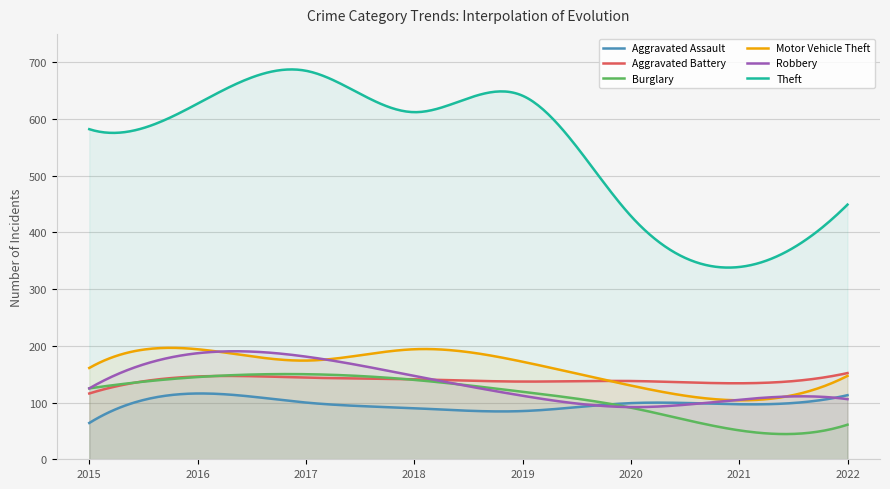

List the series in order of their peak value, highest first.

Theft, Motor Vehicle Theft, Robbery, Aggravated Battery, Burglary, Aggravated Assault